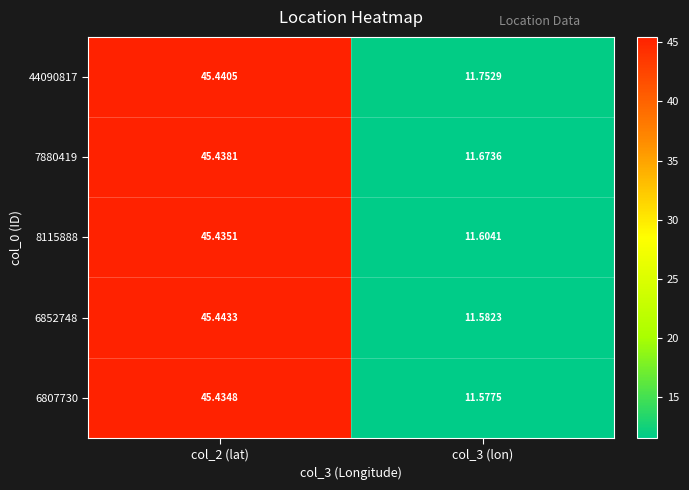

Is the value of 8115888 at col_2 (lat) greater than the value of 6807730 at col_3 (lon)?

Yes